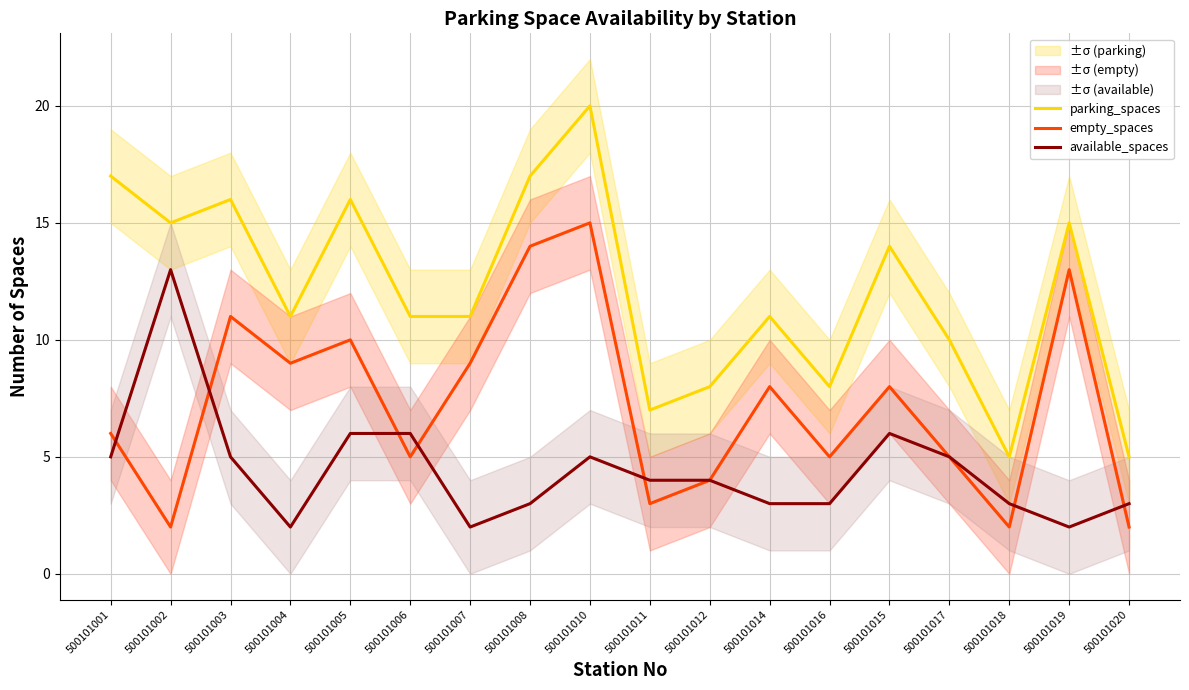

The value of empty_spaces at 500101018 is 1. True or false?

False